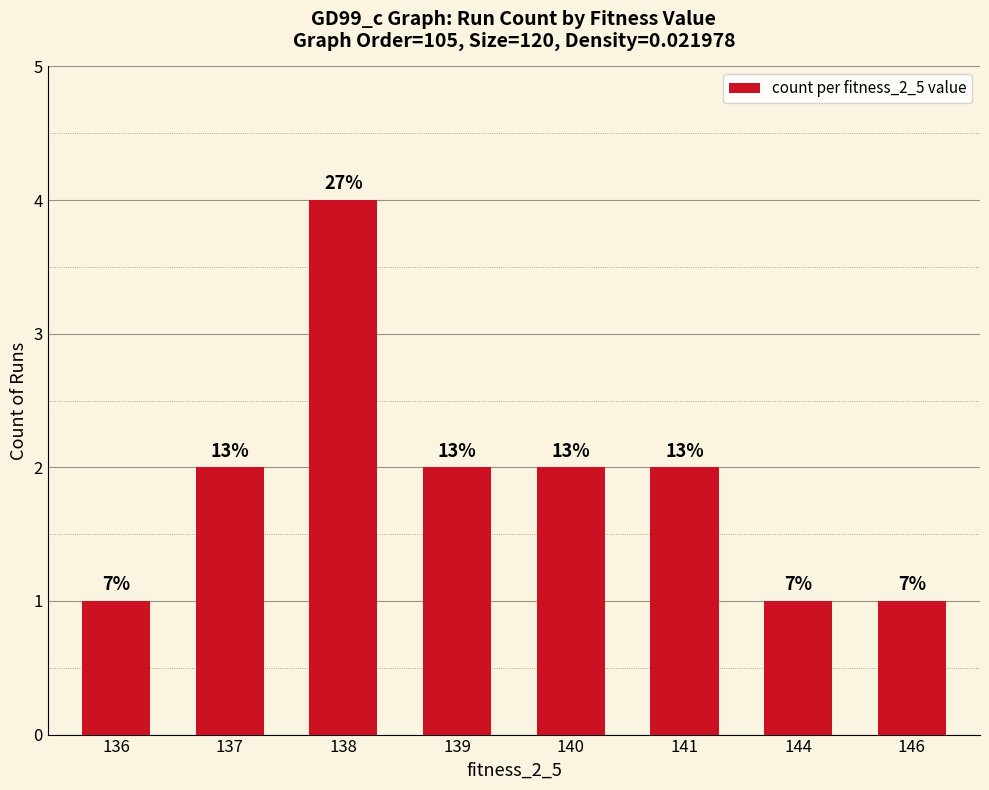

How many bars are there in total?

8